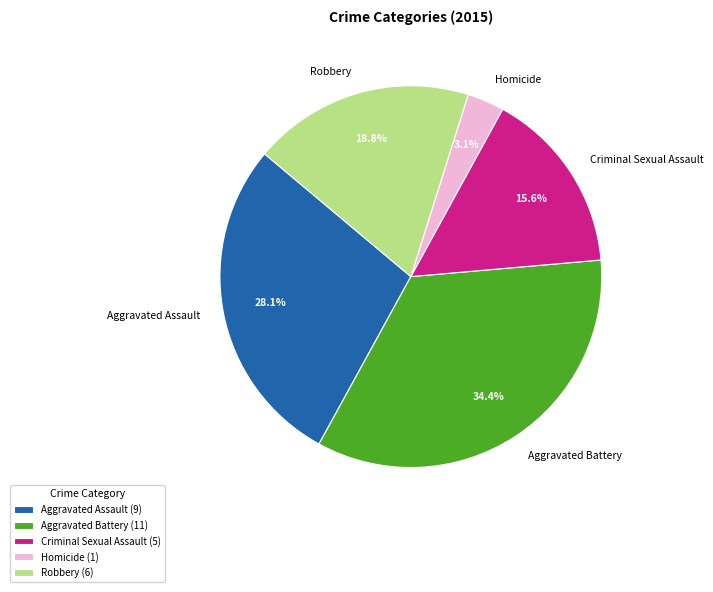

Rank the categories by value from lowest to highest.

Homicide, Criminal Sexual Assault, Robbery, Aggravated Assault, Aggravated Battery